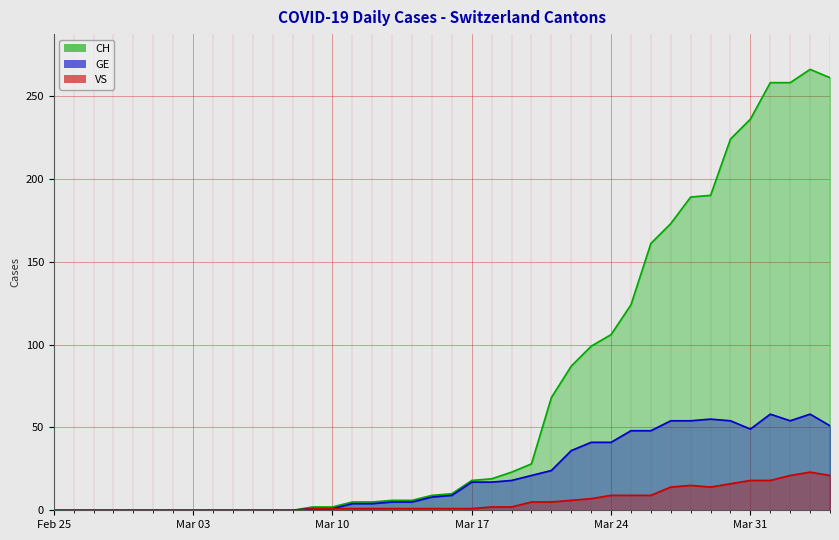

What is the spread (max minus min) of values at 2020-03-12?

4